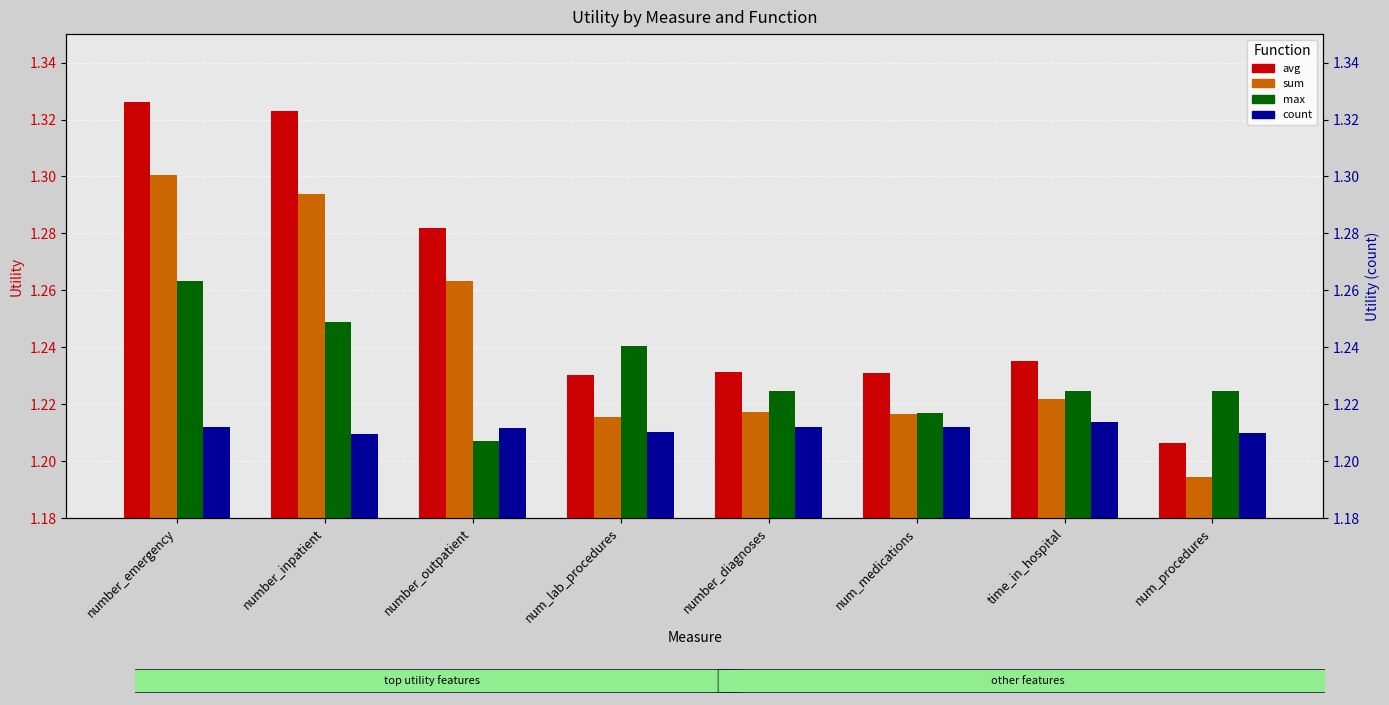

Where is avg nearest to the value 1?

num_procedures